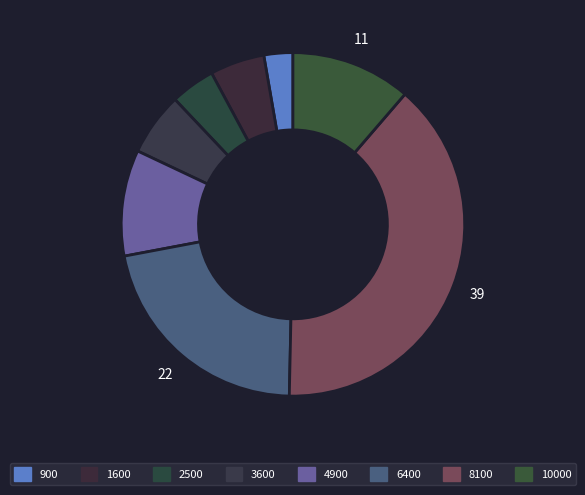

What is the largest slice in the pie chart?

8100